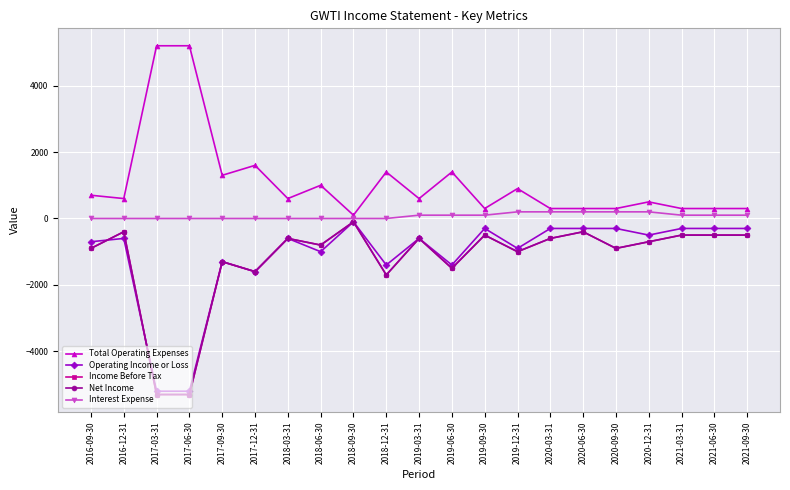

Reading left to right, list all the values displayed in this chart.

Total Operating Expenses: 2016-09-30=700	2016-12-31=600	2017-03-31=5200	2017-06-30=5200	2017-09-30=1300	2017-12-31=1600	2018-03-31=600	2018-06-30=1000	2018-09-30=100	2018-12-31=1400	2019-03-31=600	2019-06-30=1400	2019-09-30=300	2019-12-31=900	2020-03-31=300	2020-06-30=300	2020-09-30=300	2020-12-31=500	2021-03-31=300	2021-06-30=300	2021-09-30=300
Operating Income or Loss: 2016-09-30=-700	2016-12-31=-600	2017-03-31=-5200	2017-06-30=-5200	2017-09-30=-1300	2017-12-31=-1600	2018-03-31=-600	2018-06-30=-1000	2018-09-30=-100	2018-12-31=-1400	2019-03-31=-600	2019-06-30=-1400	2019-09-30=-300	2019-12-31=-900	2020-03-31=-300	2020-06-30=-300	2020-09-30=-300	2020-12-31=-500	2021-03-31=-300	2021-06-30=-300	2021-09-30=-300
Income Before Tax: 2016-09-30=-900	2016-12-31=-400	2017-03-31=-5300	2017-06-30=-5300	2017-09-30=-1300	2017-12-31=-1600	2018-03-31=-600	2018-06-30=-800	2018-09-30=-100	2018-12-31=-1700	2019-03-31=-600	2019-06-30=-1500	2019-09-30=-500	2019-12-31=-1000	2020-03-31=-600	2020-06-30=-400	2020-09-30=-900	2020-12-31=-700	2021-03-31=-500	2021-06-30=-500	2021-09-30=-500
Net Income: 2016-09-30=-900	2016-12-31=-400	2017-03-31=-5300	2017-06-30=-5300	2017-09-30=-1300	2017-12-31=-1600	2018-03-31=-600	2018-06-30=-800	2018-09-30=-100	2018-12-31=-1700	2019-03-31=-600	2019-06-30=-1500	2019-09-30=-500	2019-12-31=-1000	2020-03-31=-600	2020-06-30=-400	2020-09-30=-900	2020-12-31=-700	2021-03-31=-500	2021-06-30=-500	2021-09-30=-500
Interest Expense: 2016-09-30=0	2016-12-31=0	2017-03-31=0	2017-06-30=0	2017-09-30=0	2017-12-31=0	2018-03-31=0	2018-06-30=0	2018-09-30=0	2018-12-31=0	2019-03-31=100	2019-06-30=100	2019-09-30=100	2019-12-31=200	2020-03-31=200	2020-06-30=200	2020-09-30=200	2020-12-31=200	2021-03-31=100	2021-06-30=100	2021-09-30=100